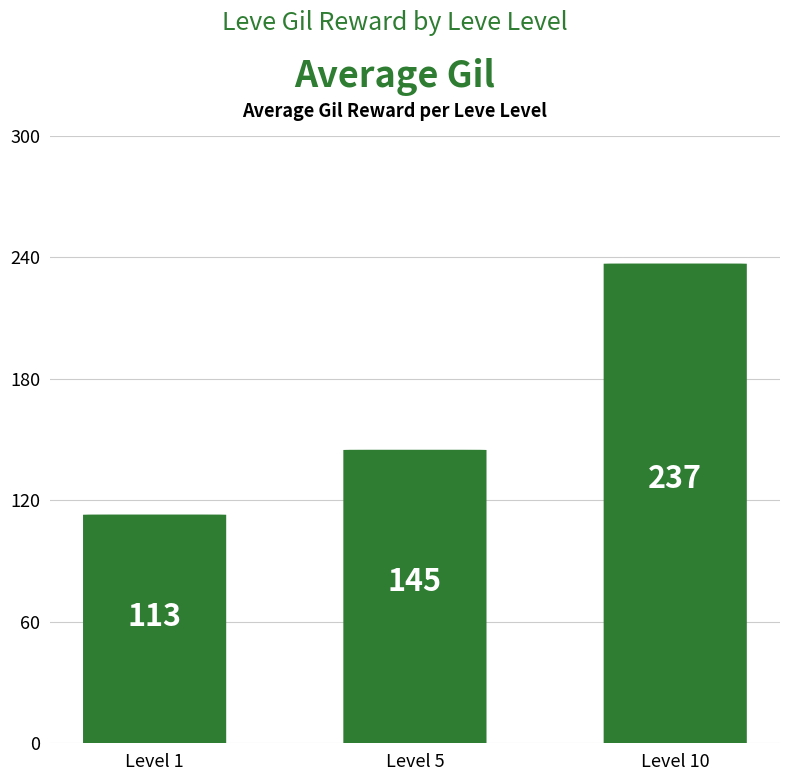

What is the value of the 2nd bar from the left?

145